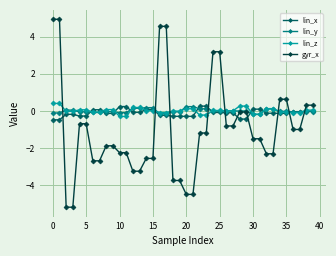

What is the maximum value shown in the chart?

4.9